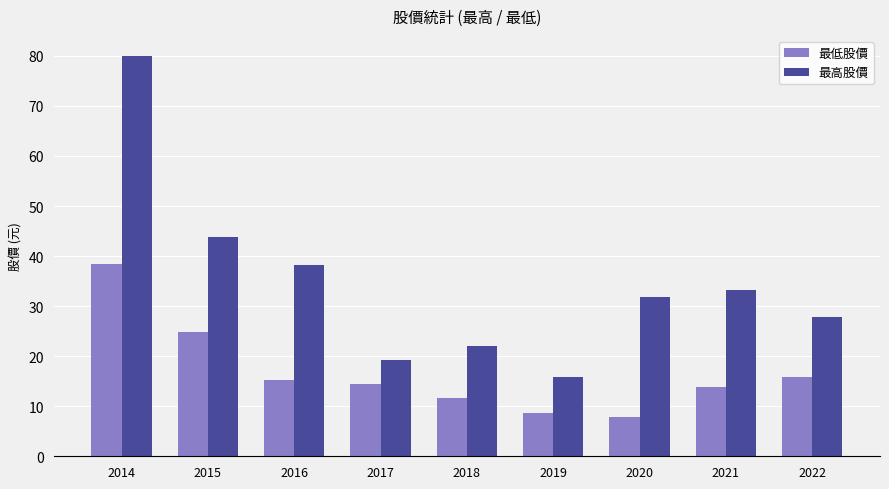

Rank the series by their average value, from highest to lowest.

最高股價, 最低股價